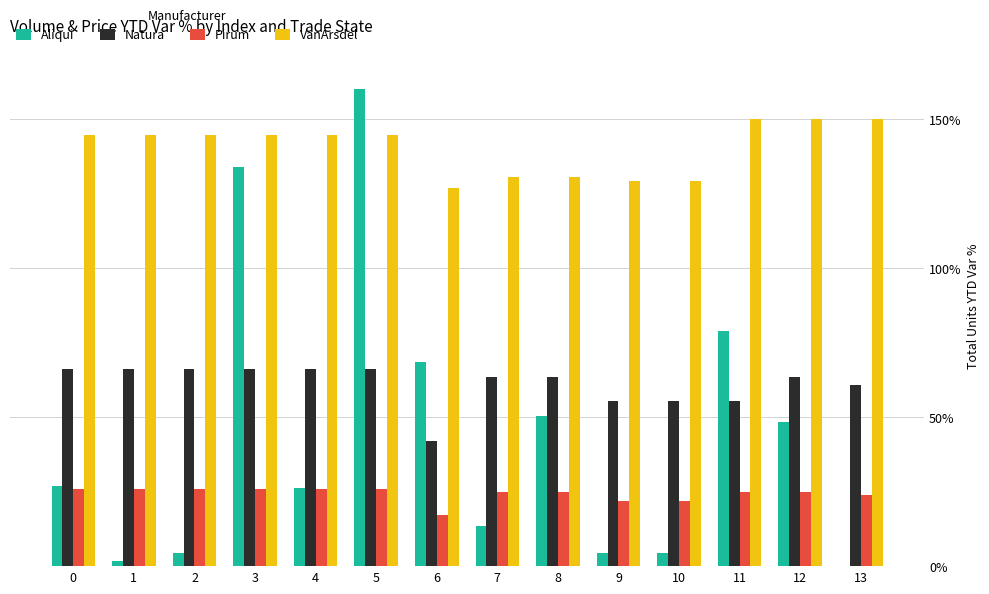

What is the average value of the VanArsdel series?

140.4